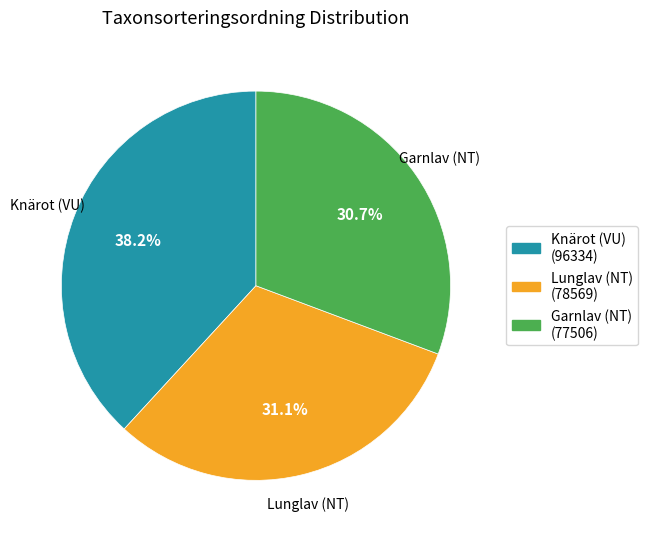

How many segments does this pie chart have?

3